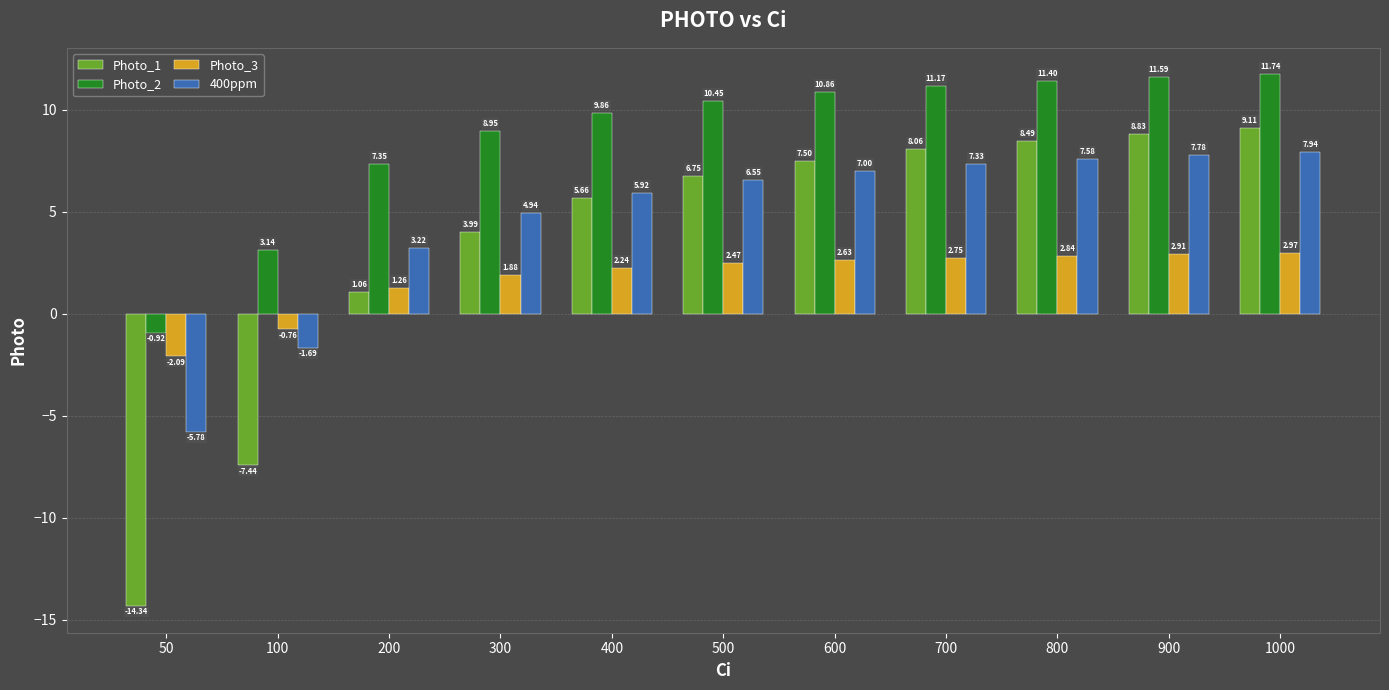

How many bars are there in each group?

4